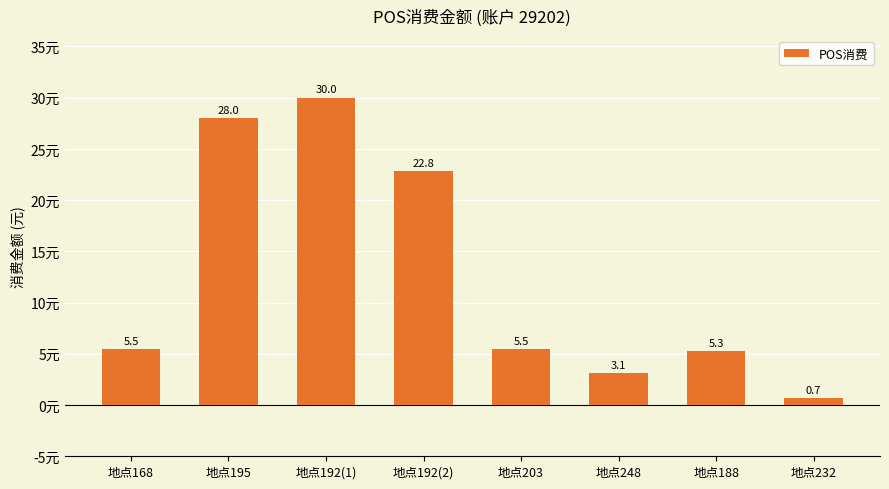

What is the value of the 8th bar from the left?

0.7